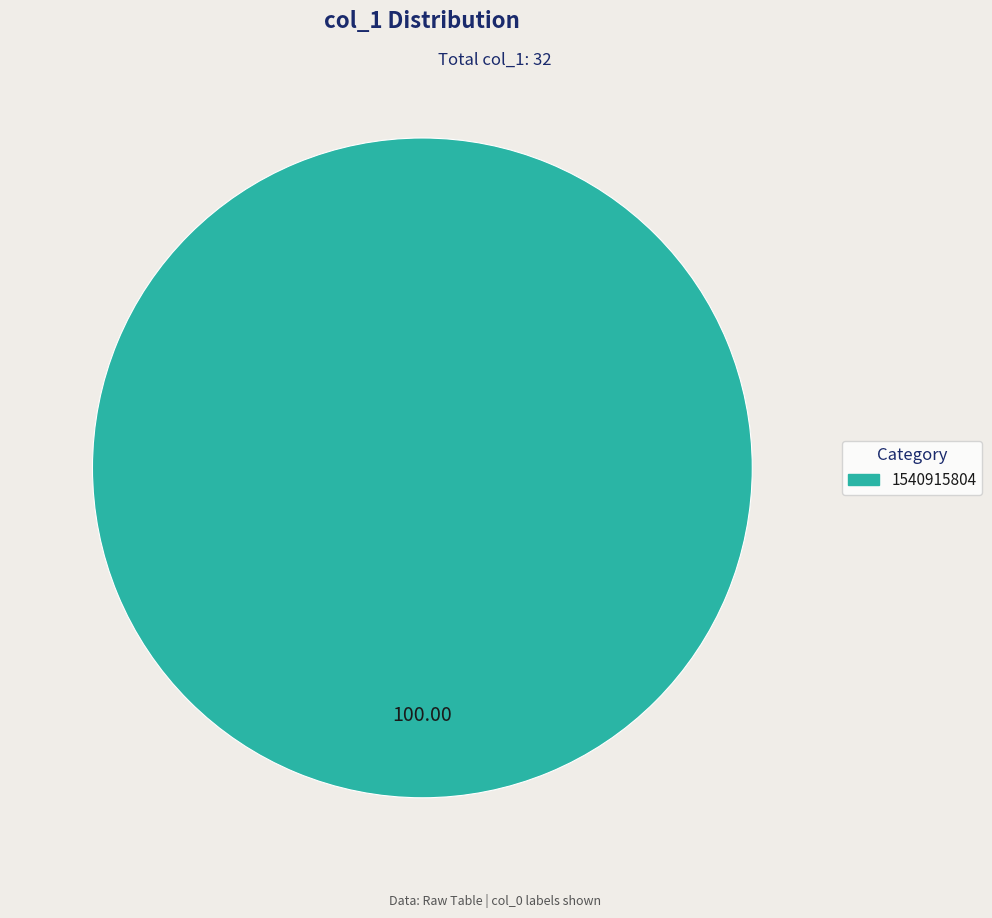

Does any single category account for the majority?

Yes